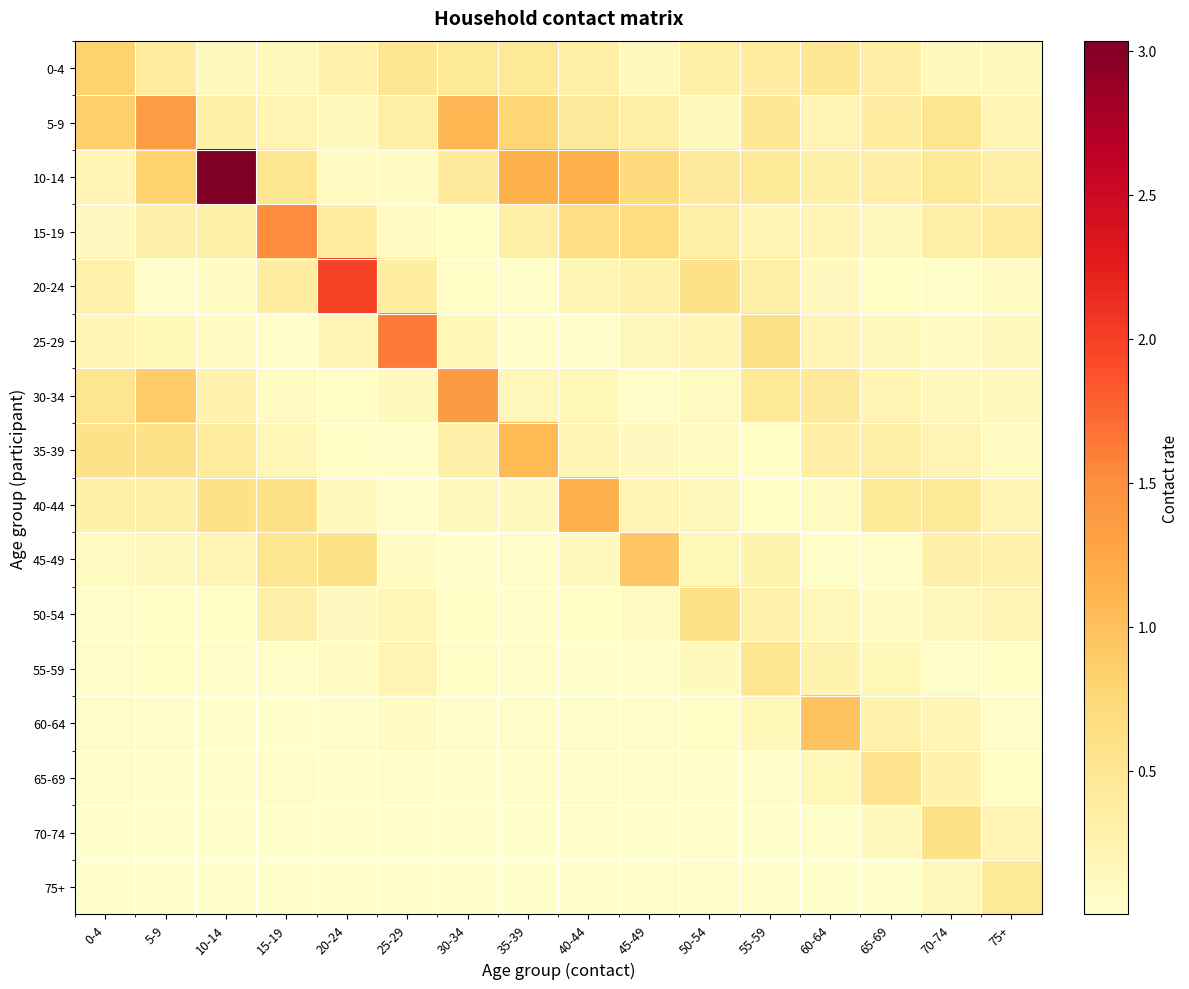

Reading left to right, transcribe all the data shown in this chart.

0-4: 0-4=0.8	5-9=0.4	10-14=0.1	15-19=0.1	20-24=0.3	25-29=0.5	30-34=0.5	35-39=0.4	40-44=0.3	45-49=0.1	50-54=0.3	55-59=0.4	60-64=0.5	65-69=0.3	70-74=0.1	75+=0.1
5-9: 0-4=0.9	5-9=1.4	10-14=0.3	15-19=0.2	20-24=0.1	25-29=0.3	30-34=1.1	35-39=0.8	40-44=0.4	45-49=0.3	50-54=0.1	55-59=0.5	60-64=0.2	65-69=0.4	70-74=0.5	75+=0.2
10-14: 0-4=0.2	5-9=0.8	10-14=3.0	15-19=0.5	20-24=0.1	25-29=0.1	30-34=0.4	35-39=1.1	40-44=1.2	45-49=0.7	50-54=0.4	55-59=0.4	60-64=0.3	65-69=0.3	70-74=0.5	75+=0.3
15-19: 0-4=0.1	5-9=0.3	10-14=0.3	15-19=1.5	20-24=0.4	25-29=0.1	30-34=0.1	35-39=0.3	40-44=0.6	45-49=0.7	50-54=0.3	55-59=0.2	60-64=0.2	65-69=0.1	70-74=0.3	75+=0.4
20-24: 0-4=0.3	5-9=0.0	10-14=0.1	15-19=0.4	20-24=2.0	25-29=0.4	30-34=0.1	35-39=0.0	40-44=0.2	45-49=0.3	50-54=0.6	55-59=0.3	60-64=0.1	65-69=0.1	70-74=0.0	75+=0.1
25-29: 0-4=0.2	5-9=0.2	10-14=0.1	15-19=0.0	20-24=0.2	25-29=1.6	30-34=0.2	35-39=0.0	40-44=0.0	45-49=0.2	50-54=0.2	55-59=0.6	60-64=0.2	65-69=0.2	70-74=0.1	75+=0.1
30-34: 0-4=0.5	5-9=0.9	10-14=0.3	15-19=0.1	20-24=0.1	25-29=0.1	30-34=1.4	35-39=0.2	40-44=0.2	45-49=0.0	50-54=0.1	55-59=0.5	60-64=0.4	65-69=0.2	70-74=0.1	75+=0.1
35-39: 0-4=0.6	5-9=0.6	10-14=0.4	15-19=0.2	20-24=0.1	25-29=0.0	30-34=0.3	35-39=1.1	40-44=0.2	45-49=0.1	50-54=0.1	55-59=0.0	60-64=0.4	65-69=0.3	70-74=0.2	75+=0.1
40-44: 0-4=0.3	5-9=0.3	10-14=0.6	15-19=0.6	20-24=0.1	25-29=0.0	30-34=0.2	35-39=0.1	40-44=1.2	45-49=0.2	50-54=0.2	55-59=0.1	60-64=0.1	65-69=0.5	70-74=0.4	75+=0.2
45-49: 0-4=0.1	5-9=0.1	10-14=0.2	15-19=0.5	20-24=0.6	25-29=0.1	30-34=0.0	35-39=0.0	40-44=0.1	45-49=0.9	50-54=0.2	55-59=0.2	60-64=0.0	65-69=0.0	70-74=0.3	75+=0.3
50-54: 0-4=0.0	5-9=0.1	10-14=0.1	15-19=0.3	20-24=0.1	25-29=0.2	30-34=0.1	35-39=0.0	40-44=0.1	45-49=0.1	50-54=0.6	55-59=0.3	60-64=0.2	65-69=0.1	70-74=0.2	75+=0.2
55-59: 0-4=0.0	5-9=0.1	10-14=0.0	15-19=0.0	20-24=0.1	25-29=0.2	30-34=0.1	35-39=0.0	40-44=0.0	45-49=0.0	50-54=0.1	55-59=0.5	60-64=0.2	65-69=0.2	70-74=0.0	75+=0.1
60-64: 0-4=0.0	5-9=0.0	10-14=0.0	15-19=0.0	20-24=0.0	25-29=0.1	30-34=0.0	35-39=0.0	40-44=0.0	45-49=0.0	50-54=0.0	55-59=0.2	60-64=1.0	65-69=0.3	70-74=0.2	75+=0.0
65-69: 0-4=0.0	5-9=0.0	10-14=0.0	15-19=0.0	20-24=0.0	25-29=0.0	30-34=0.0	35-39=0.0	40-44=0.0	45-49=0.0	50-54=0.0	55-59=0.0	60-64=0.2	65-69=0.5	70-74=0.3	75+=0.1
70-74: 0-4=0.0	5-9=0.0	10-14=0.0	15-19=0.0	20-24=0.0	25-29=0.0	30-34=0.0	35-39=0.0	40-44=0.0	45-49=0.0	50-54=0.0	55-59=0.0	60-64=0.0	65-69=0.1	70-74=0.6	75+=0.2
75+: 0-4=0.0	5-9=0.0	10-14=0.0	15-19=0.0	20-24=0.0	25-29=0.0	30-34=0.0	35-39=0.0	40-44=0.0	45-49=0.0	50-54=0.0	55-59=0.0	60-64=0.0	65-69=0.0	70-74=0.2	75+=0.5